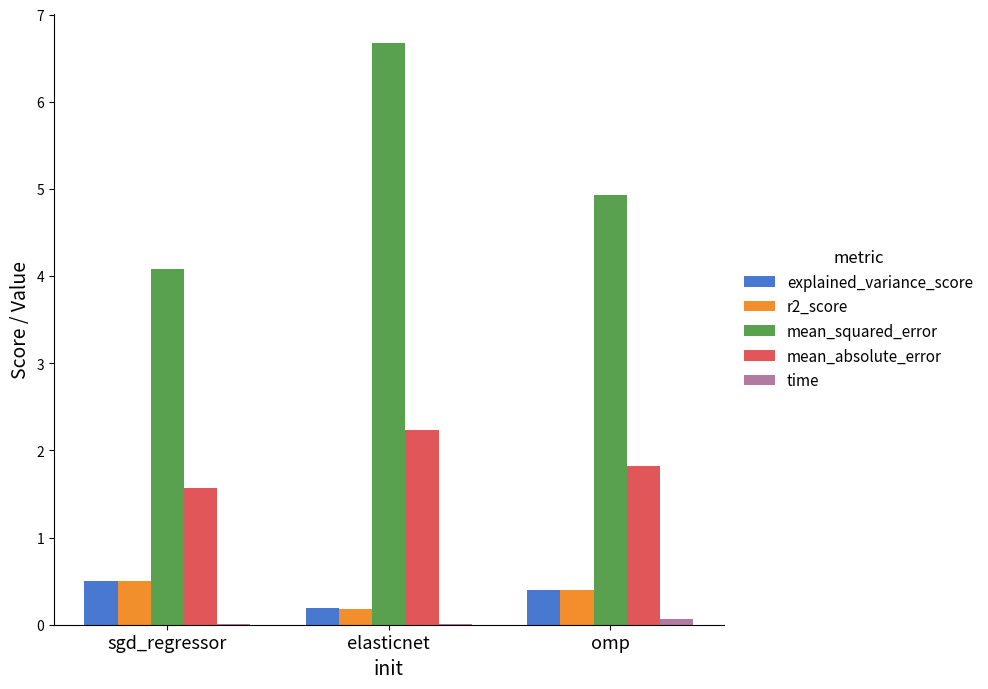

Between sgd_regressor and elasticnet, which series saw the biggest shift?

mean_squared_error